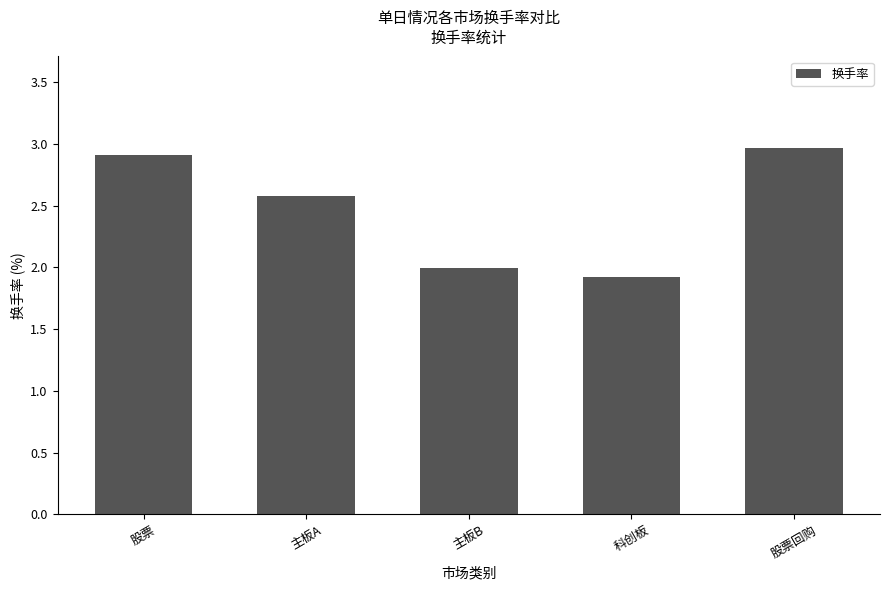

Reading left to right, extract all data points from this chart.

股票=2.9	主板A=2.6	主板B=2.0	科创板=1.9	股票回购=3.0